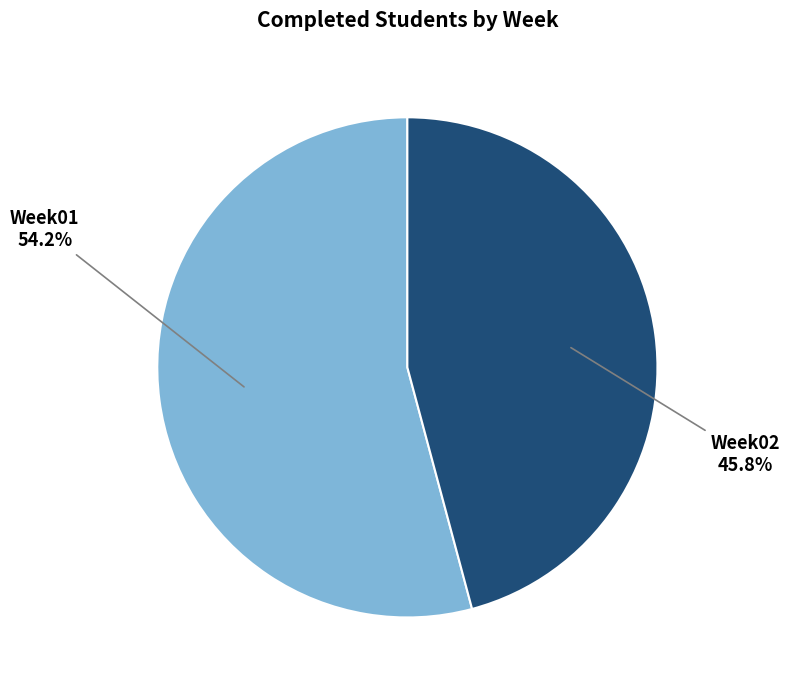

Rank the categories by value from highest to lowest.

Week01, Week02